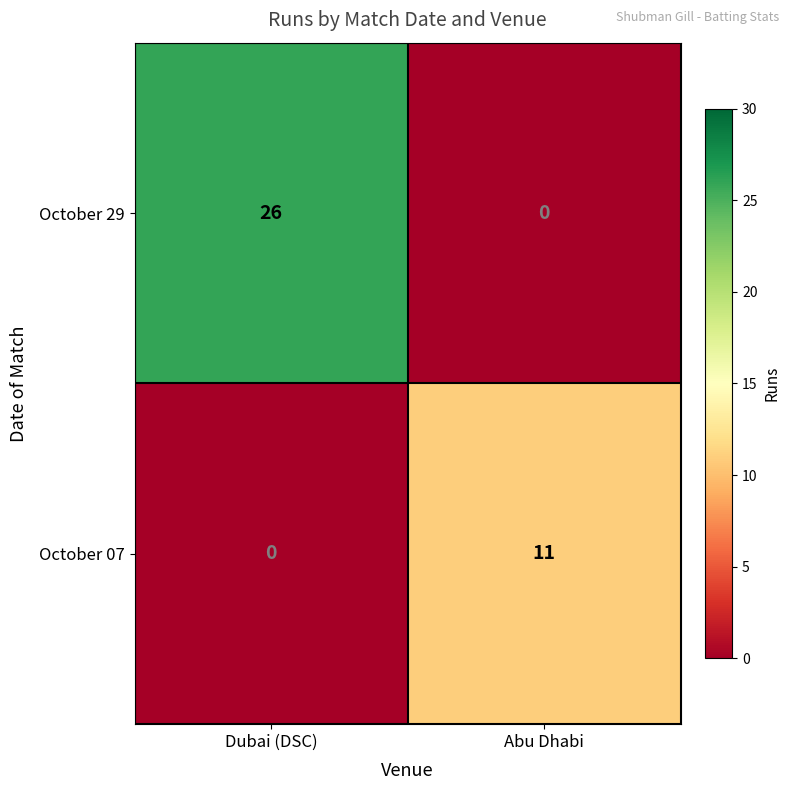

At which category is the sum across all series the highest?

Dubai (DSC)